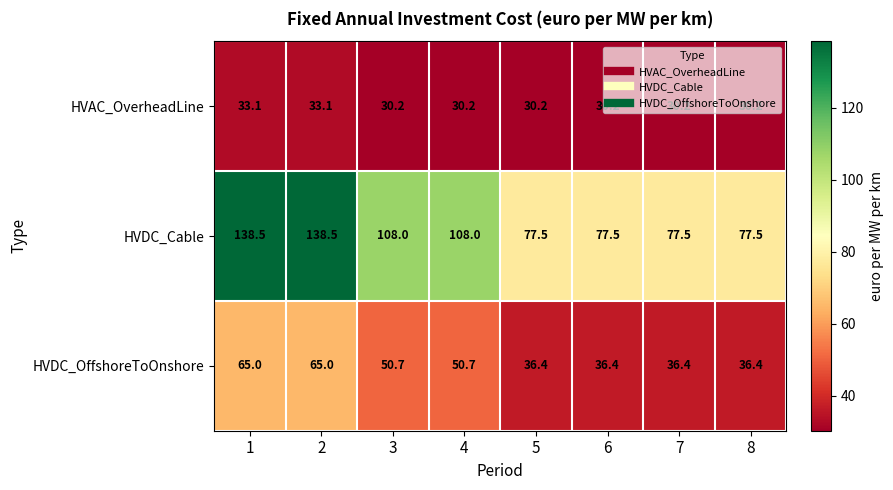

What value does the HVDC_OffshoreToOnshore series have at 3?

50.7